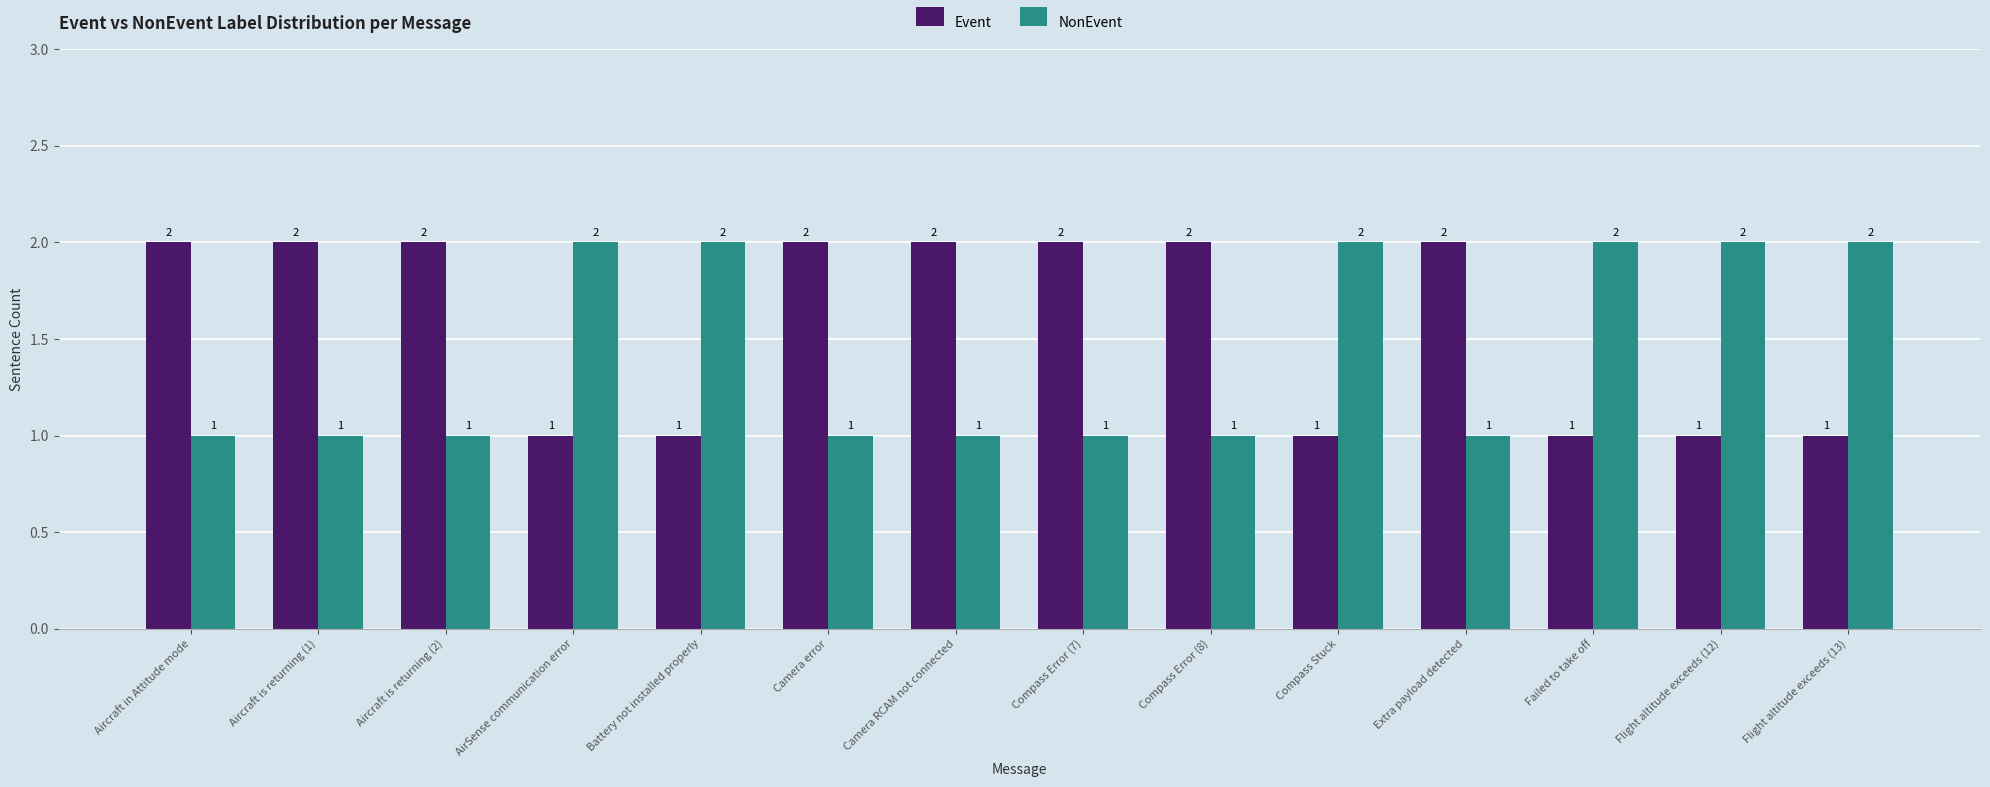

What is the total value across all series at Flight altitude exceeds (13)?

3